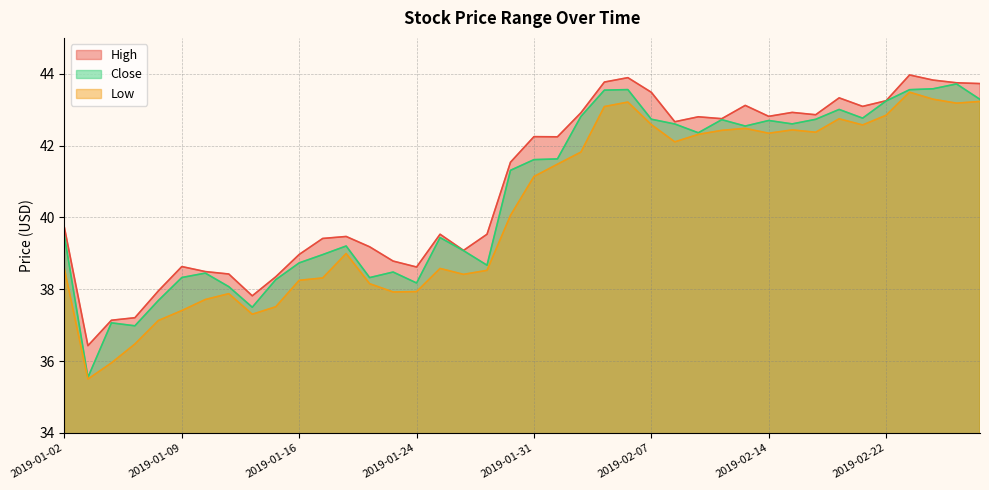

Which series has the largest range (max minus min)?

Close